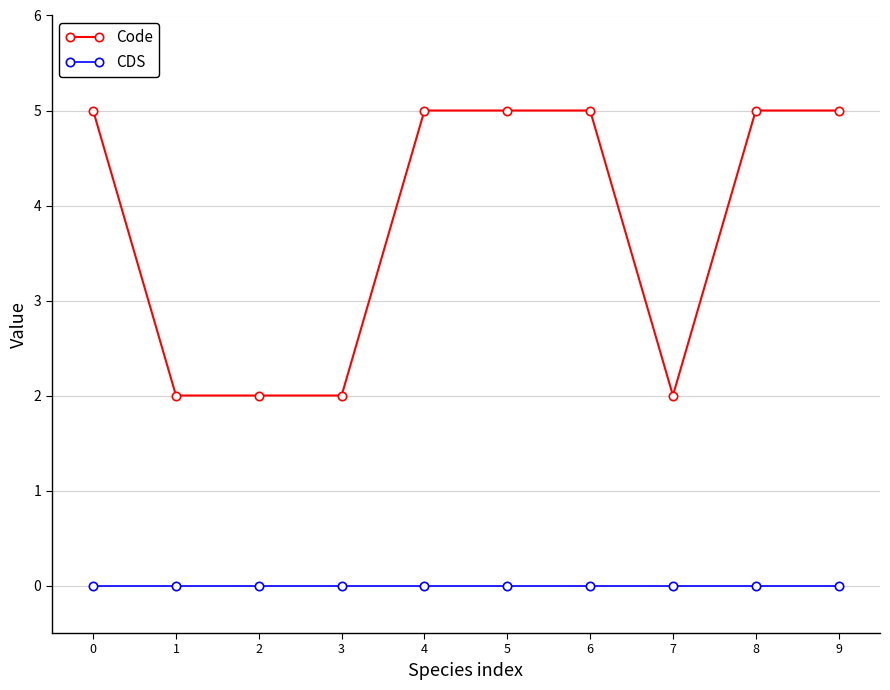

What is the highest value of the Code series?

5